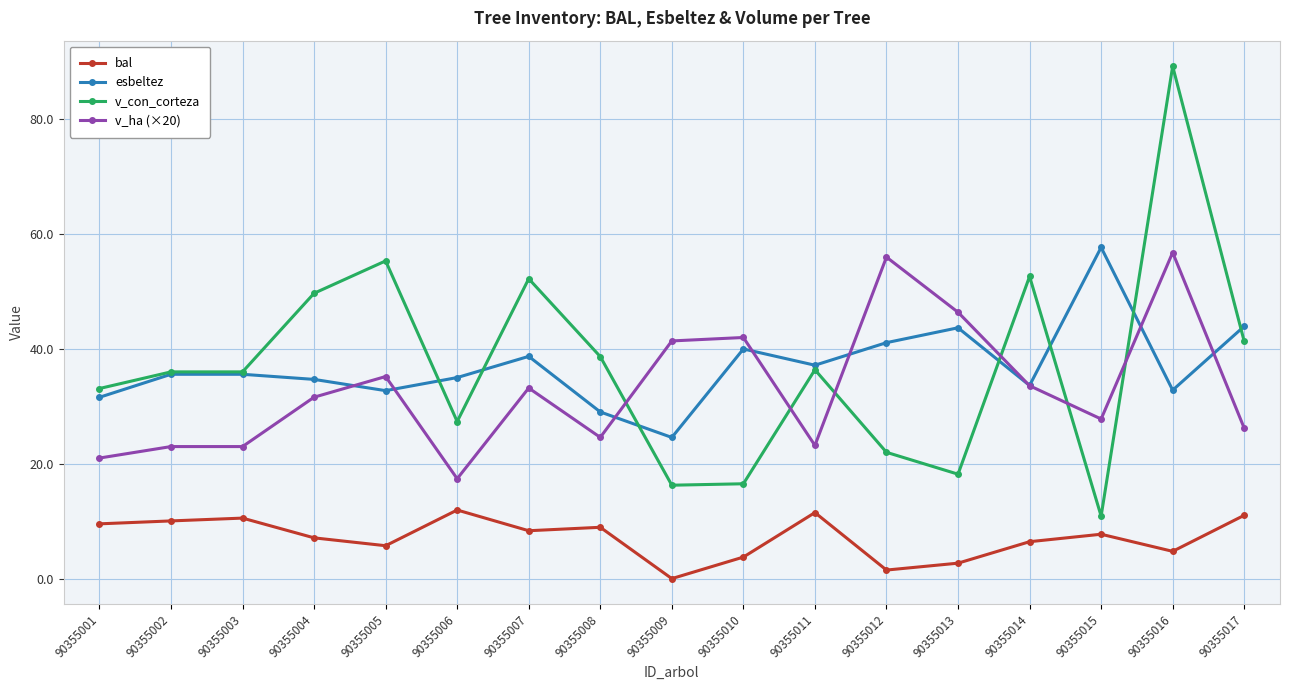

What is the total value across all series at 90355008?

101.2